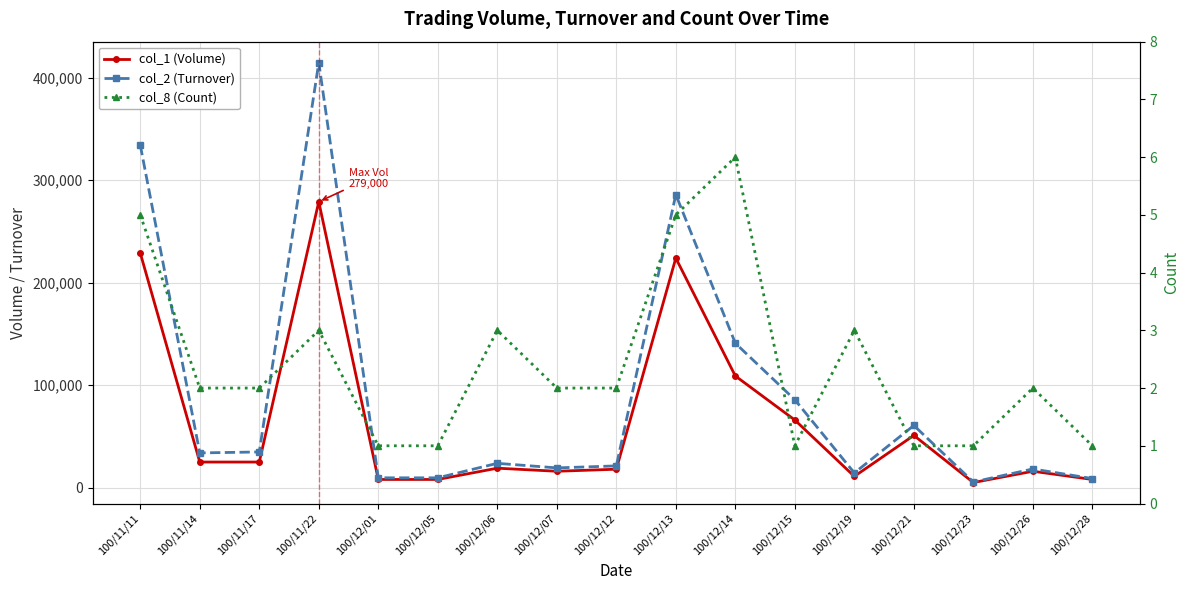

What is the spread (max minus min) of values at 100/12/28?

8879